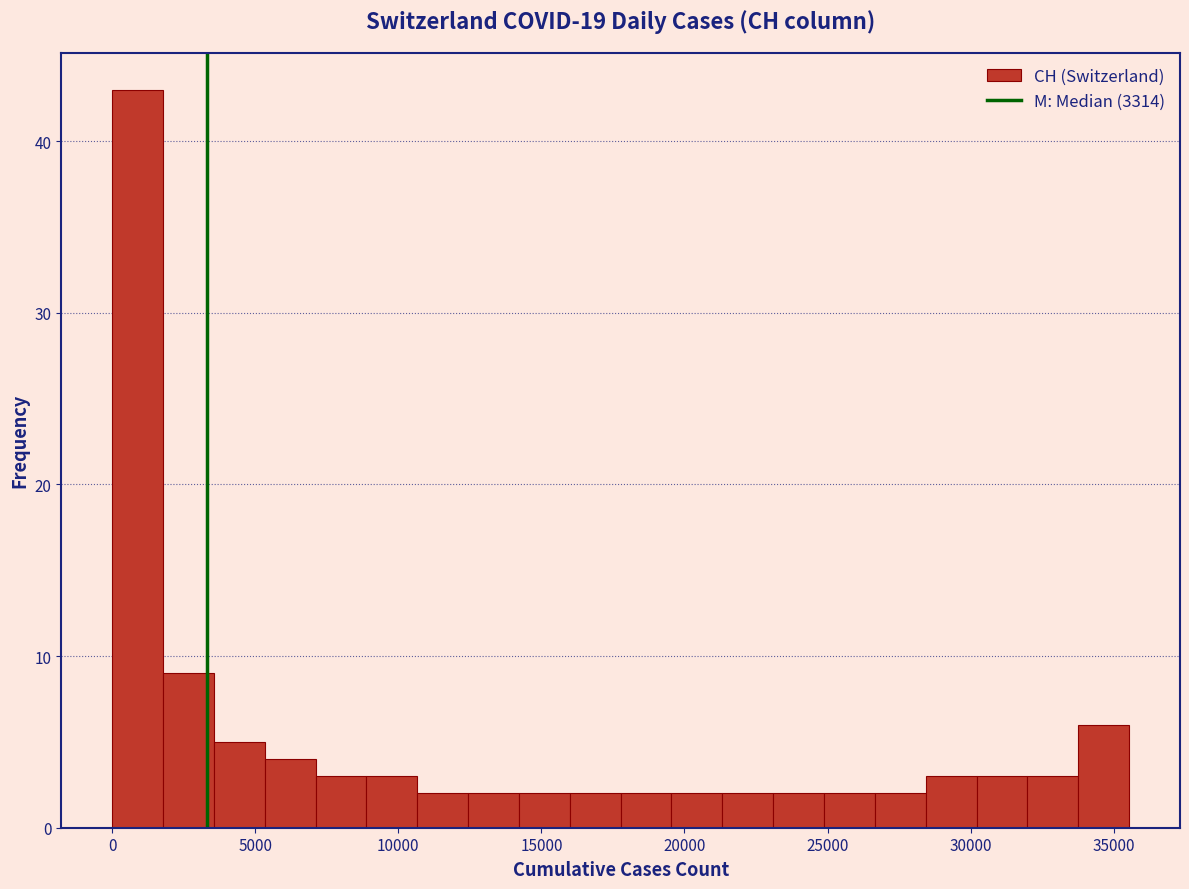

Read against the x-axis, roughly where is the centre of the tallest bar?

1000